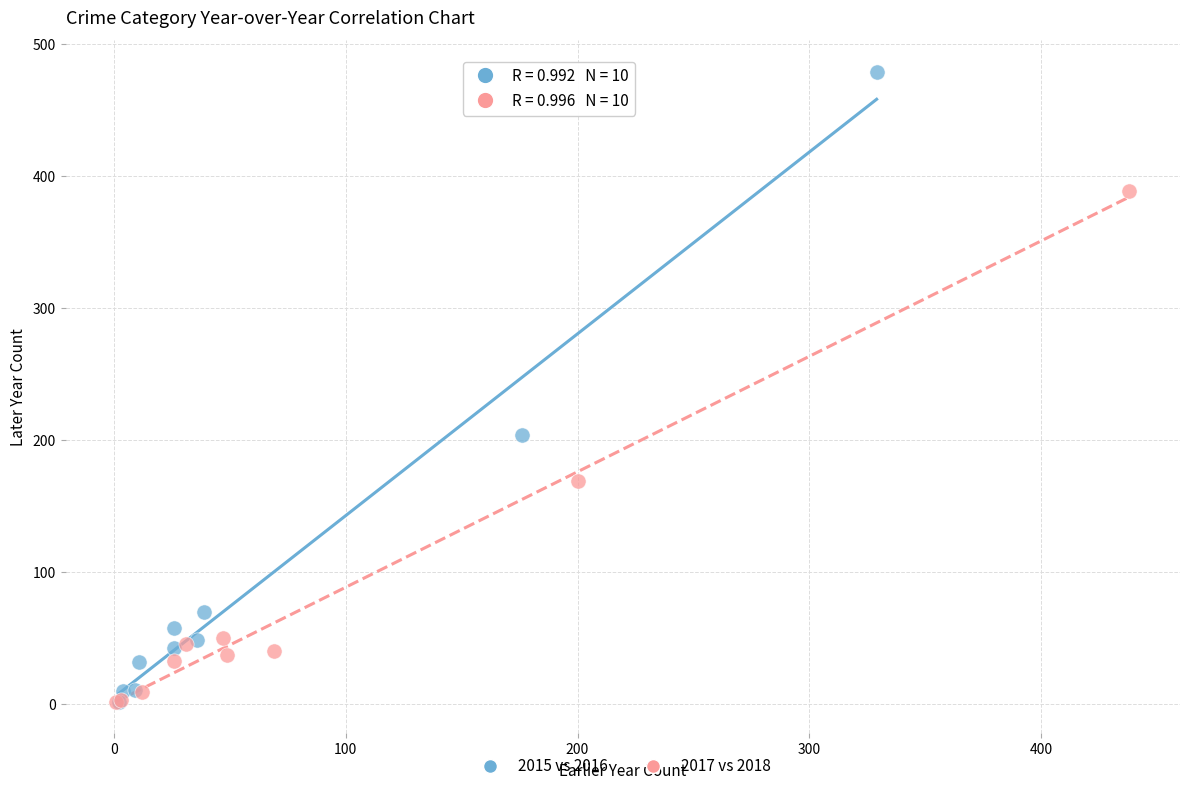

Which series contains the highest Y value?

2015 vs 2016